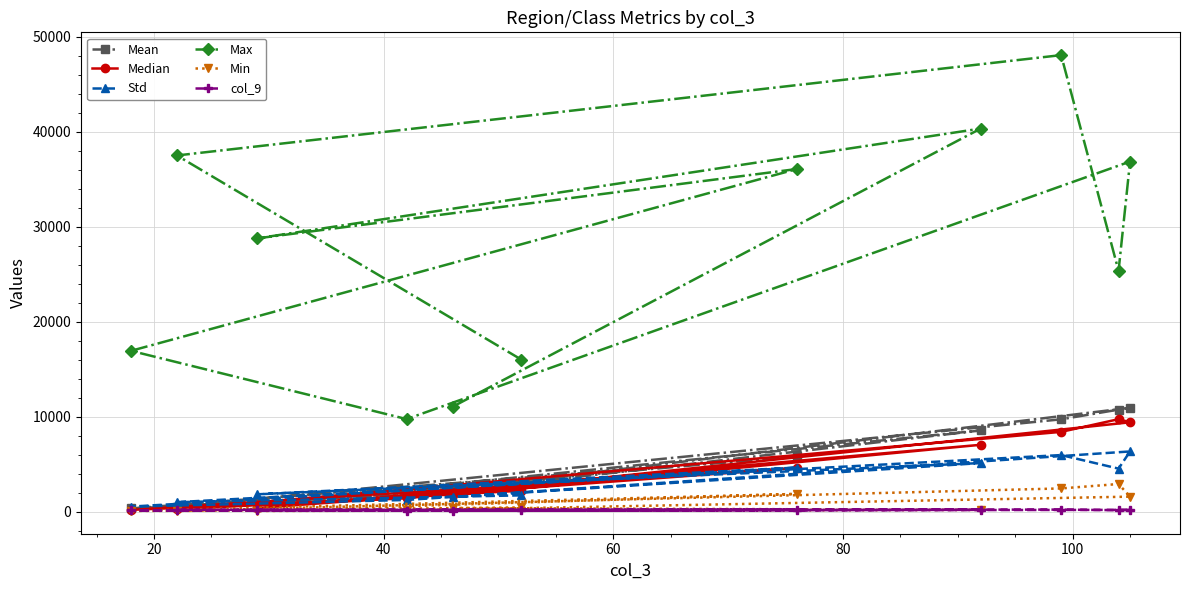

What is the value of the Median point at the 8th from the left?

7040.0